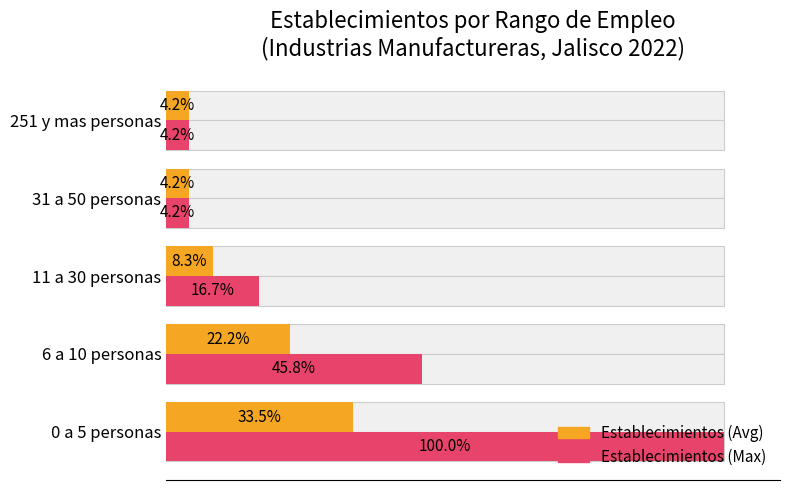

What is the maximum value shown in the chart?

100.0